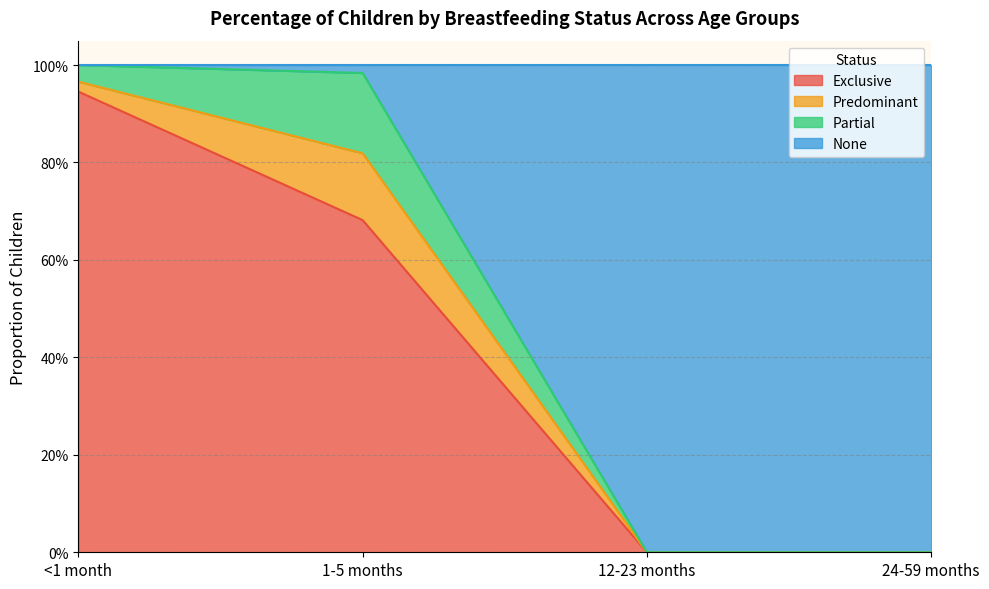

What is the difference between the second highest and minimum values in the None series?

1.0